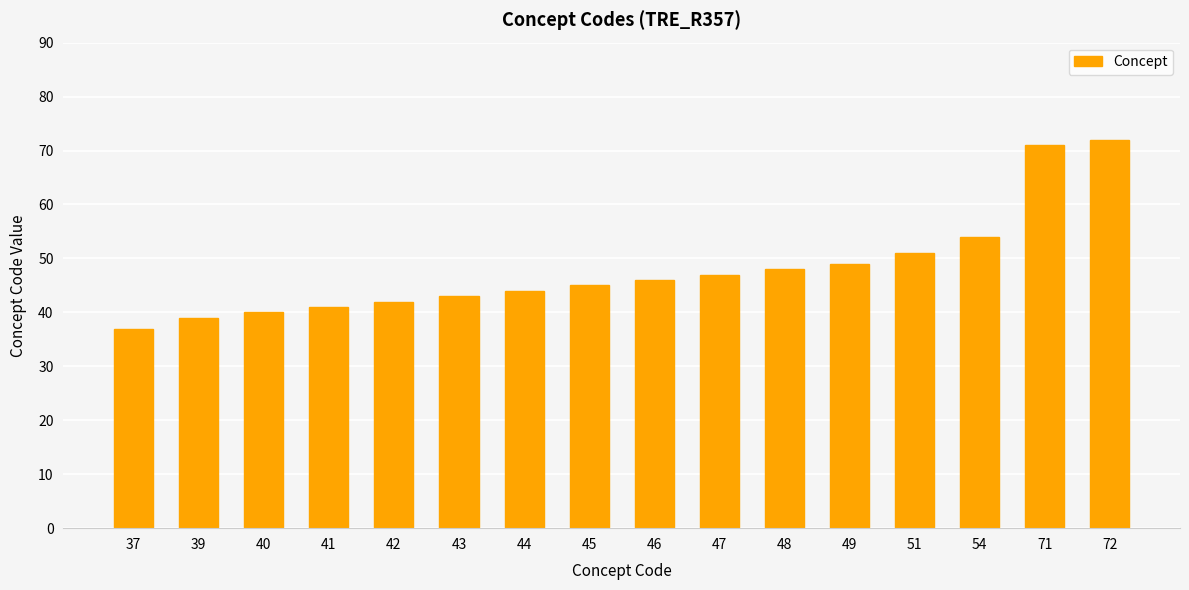

How many bars are there in total?

16